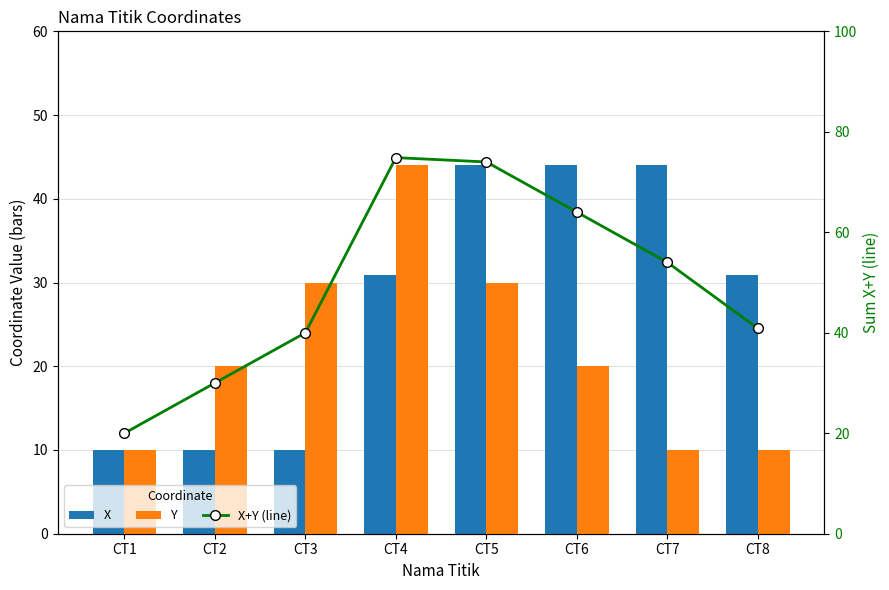

What is the difference between the X values at CT1 and CT7?

34.0